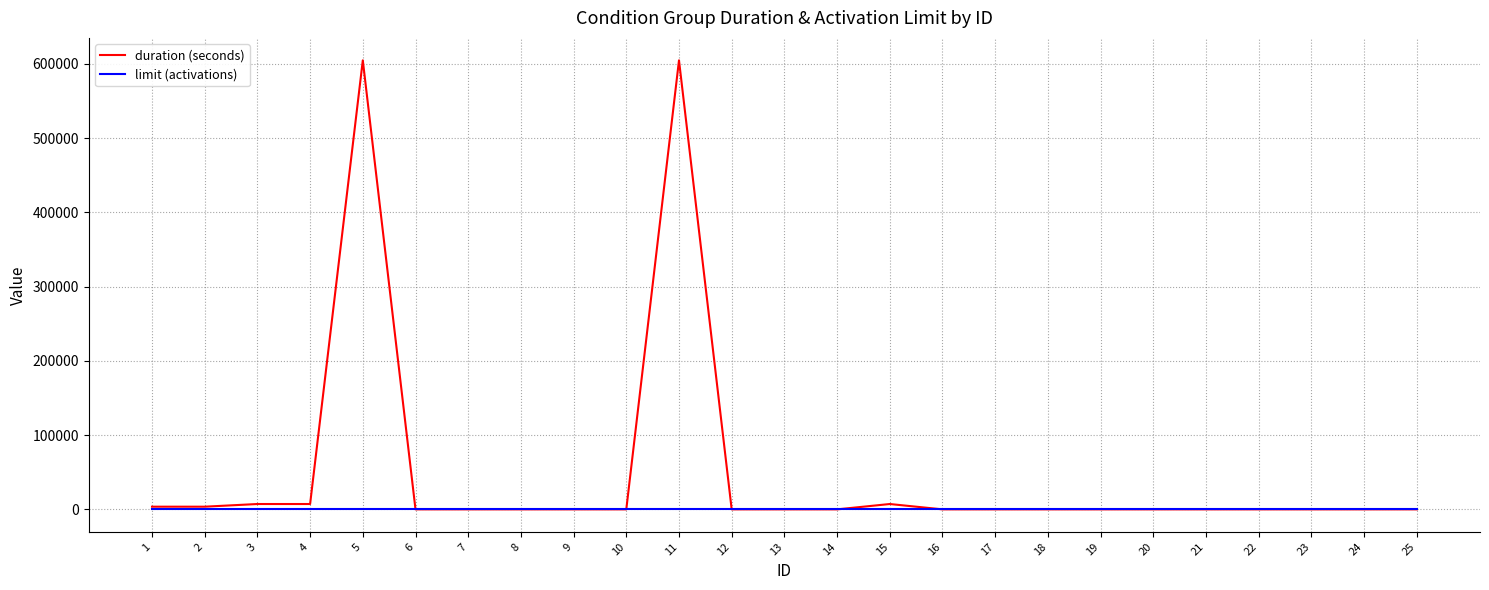

At how many categories does at least one series exceed 202025?

2